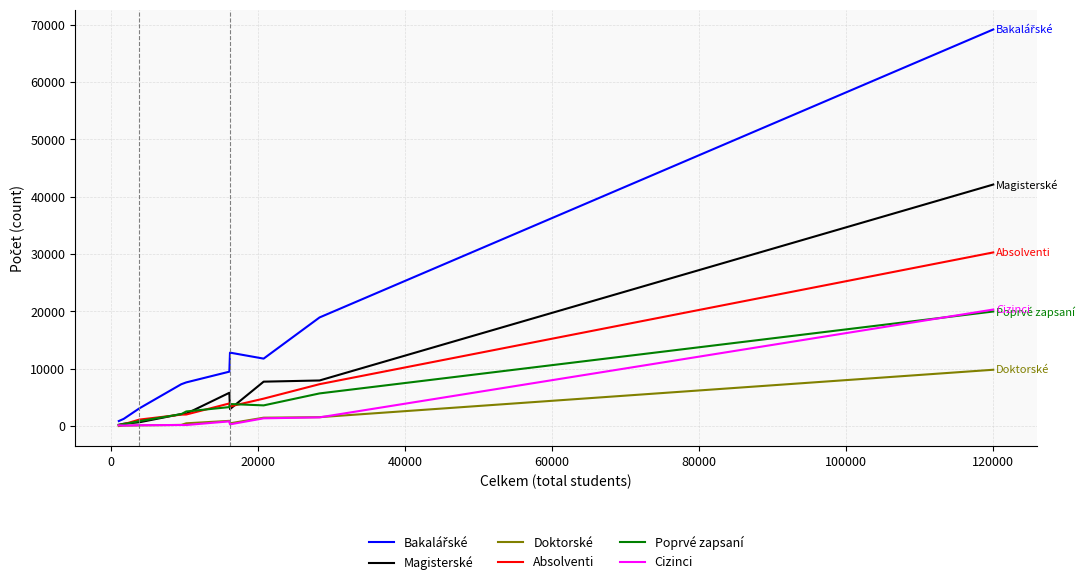

What is the greatest value displayed?

69151